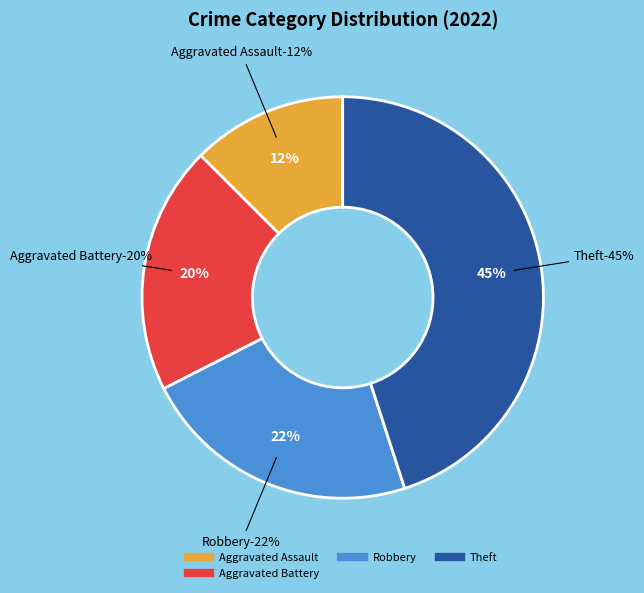

What portion of the pie excludes Theft?

55.0%